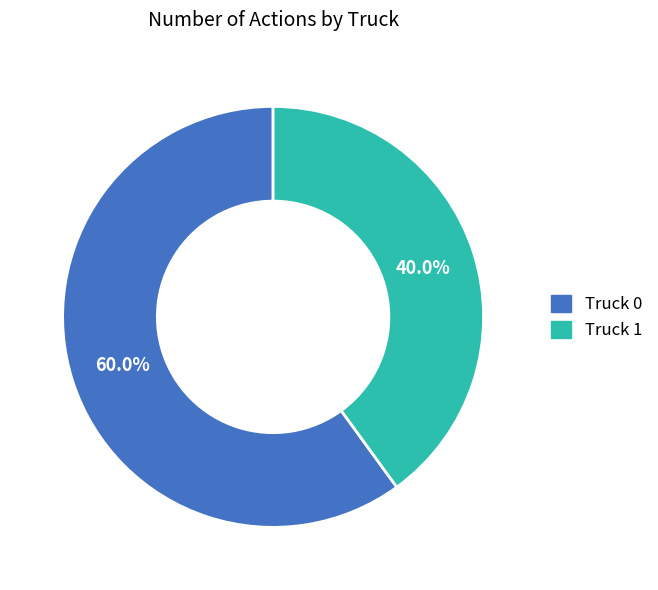

To the nearest percent, what is the average slice percentage?

50%